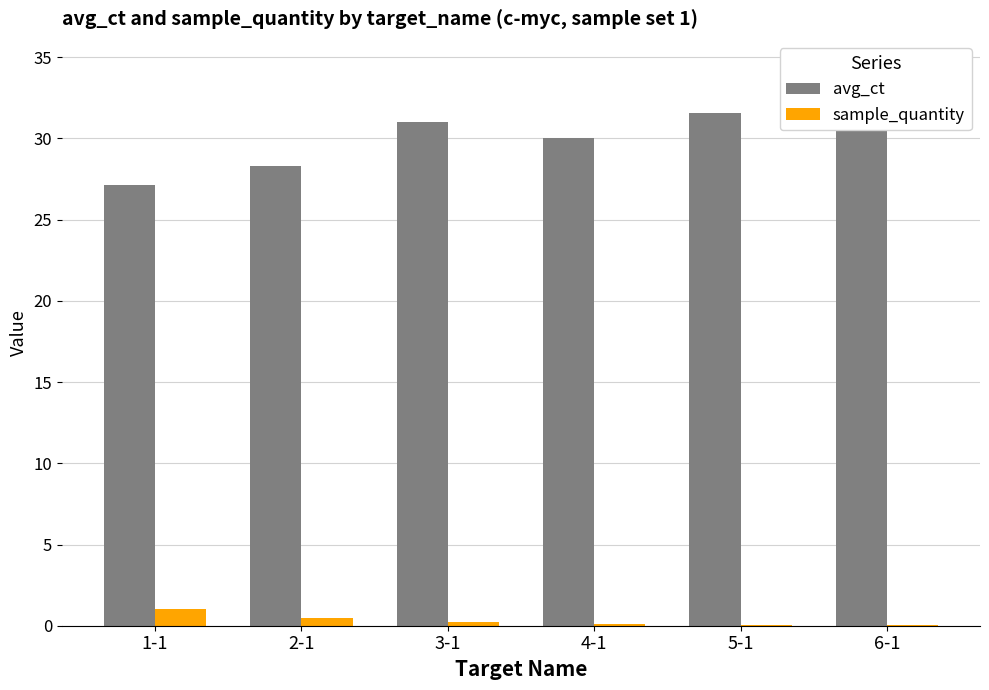

Rank the series by their average value, from lowest to highest.

sample_quantity, avg_ct